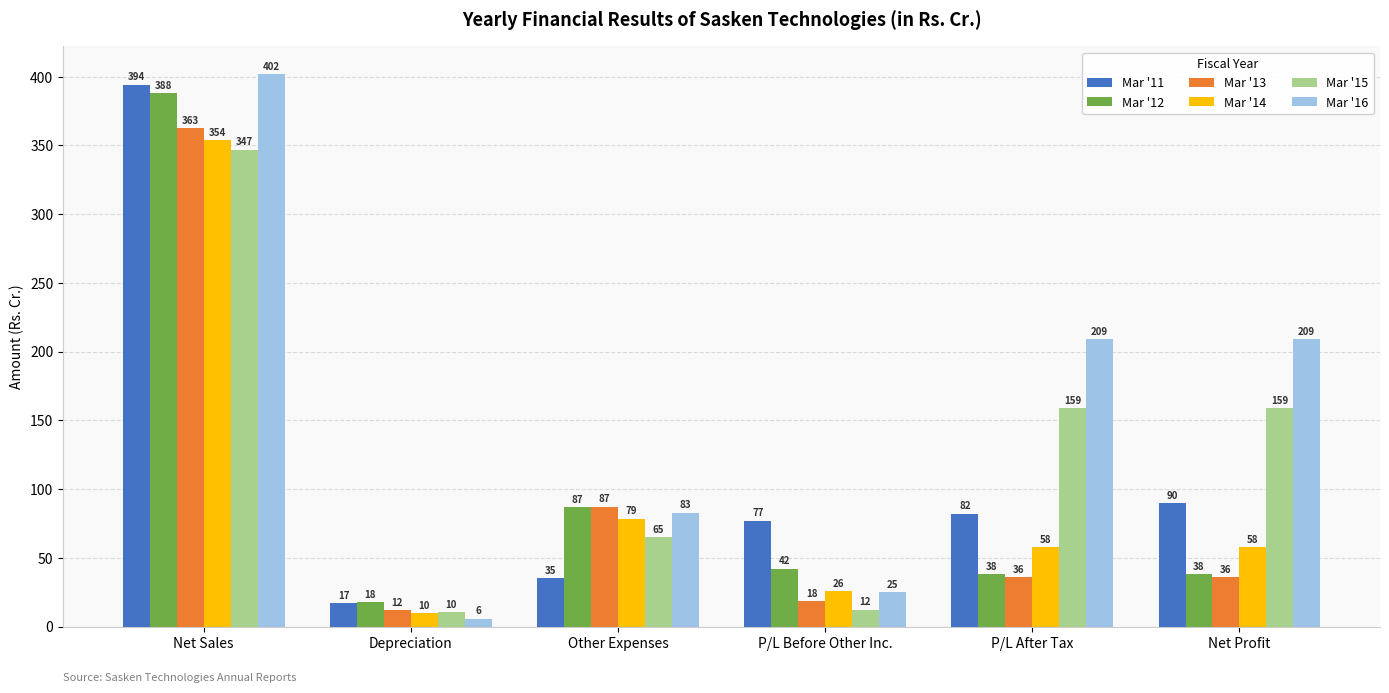

Which series has the largest total across all categories?

Mar '16